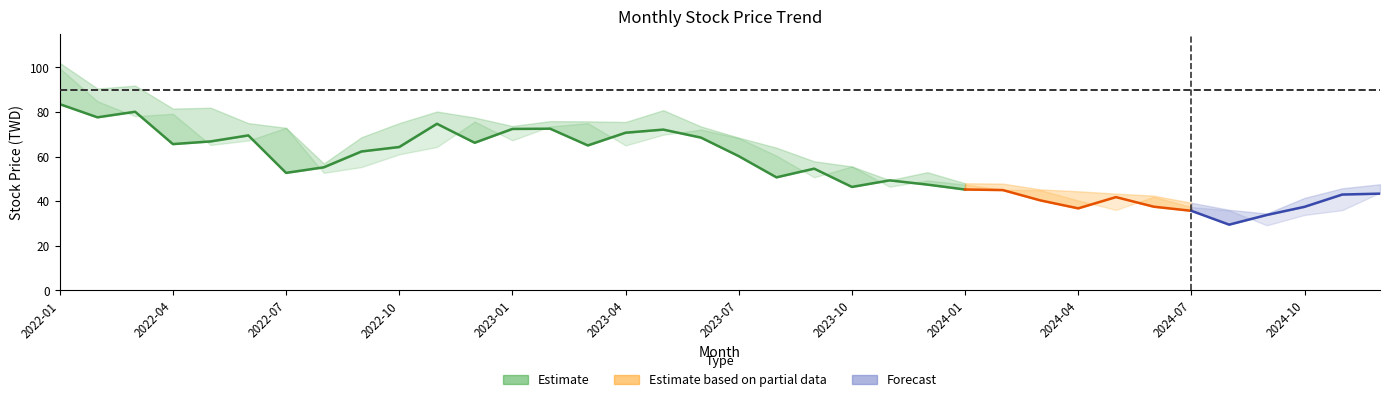

True or false: 最高 and 收盤 cross at least once.

False